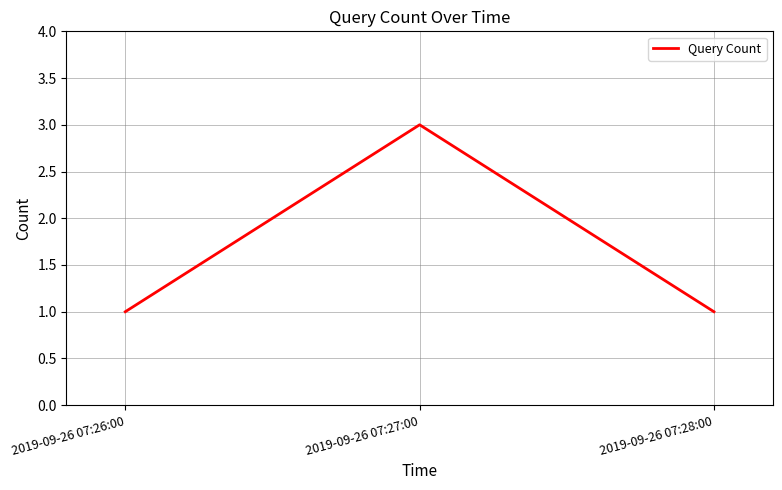

The value at 2019-09-26 07:28:00 is 0. True or false?

False